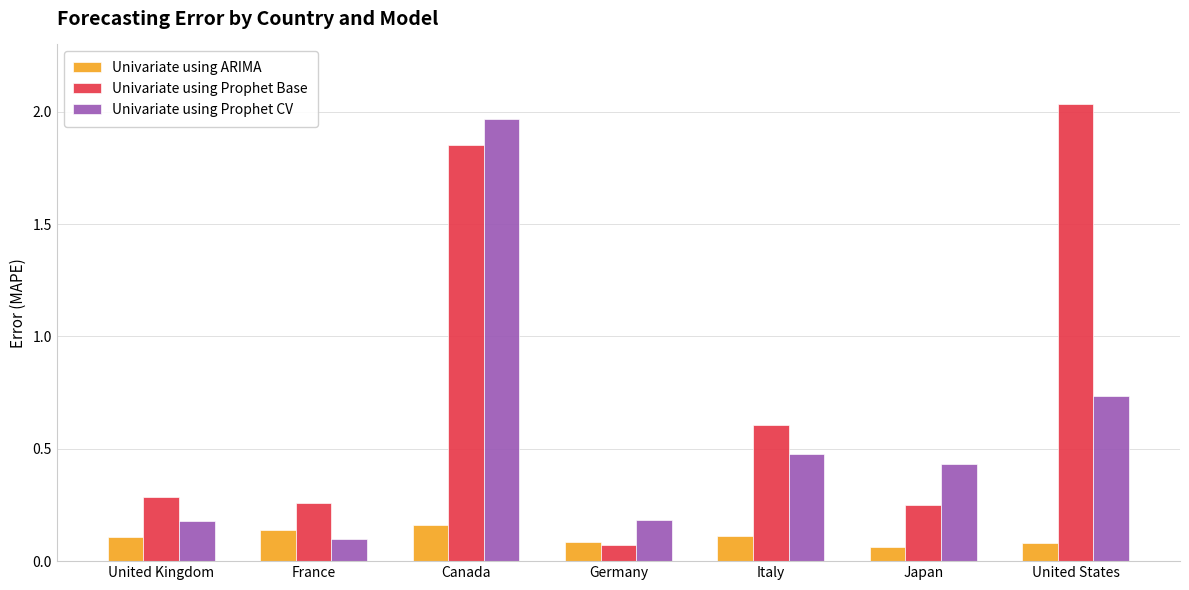

The value of Univariate using Prophet CV at Italy is 0.2. True or false?

False